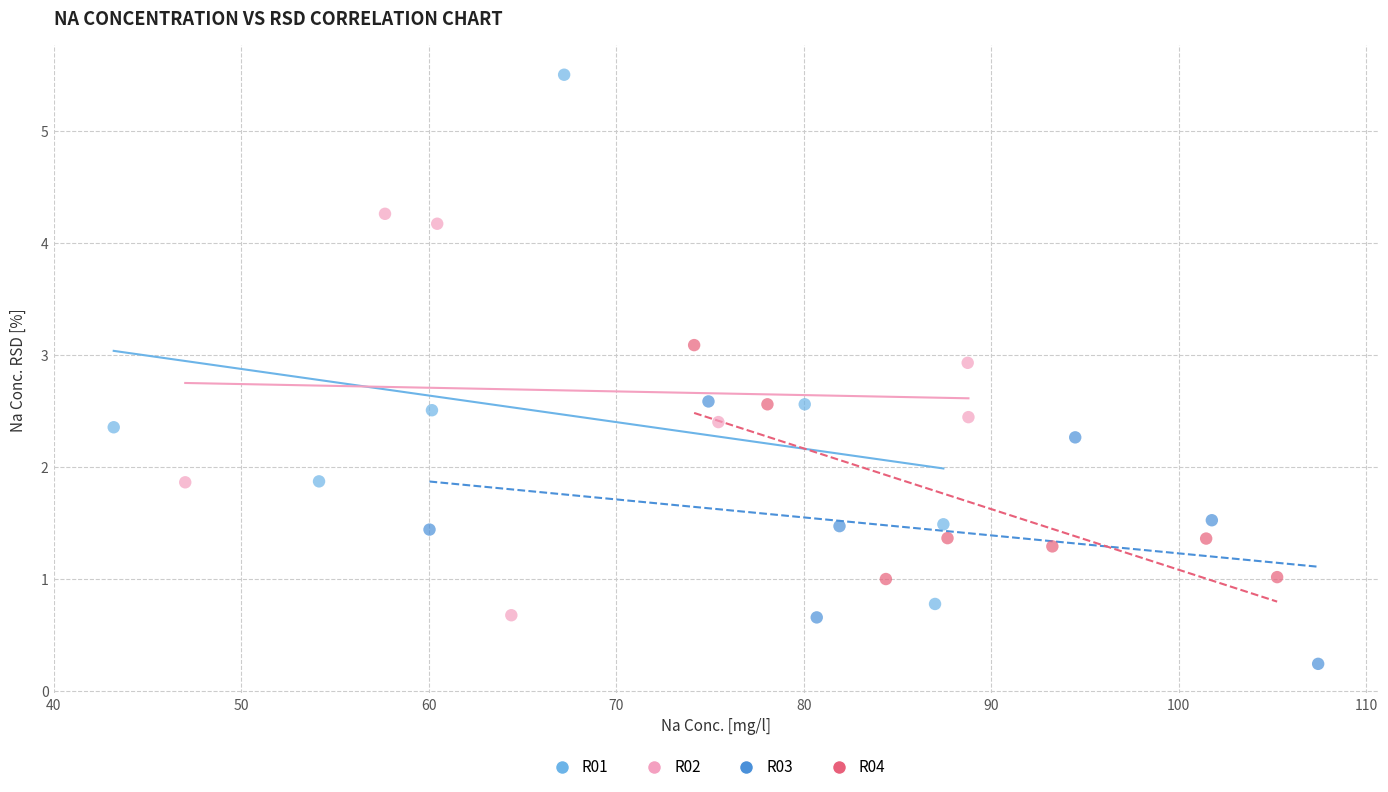

Which series reaches the minimum Y coordinate?

R03